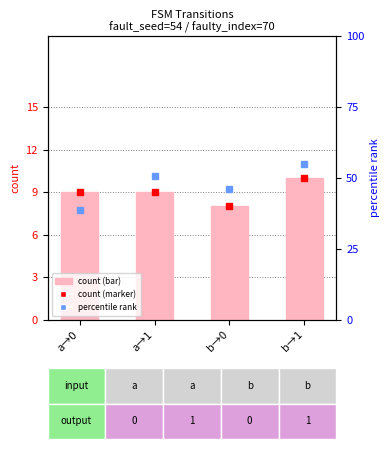

Which label corresponds to the largest value in the chart?

b→1